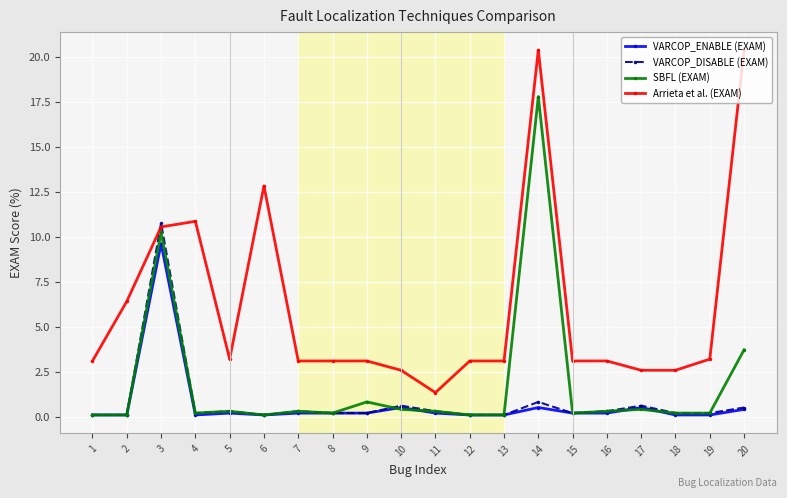

Which series has the largest range (max minus min)?

Arrieta et al. (EXAM)